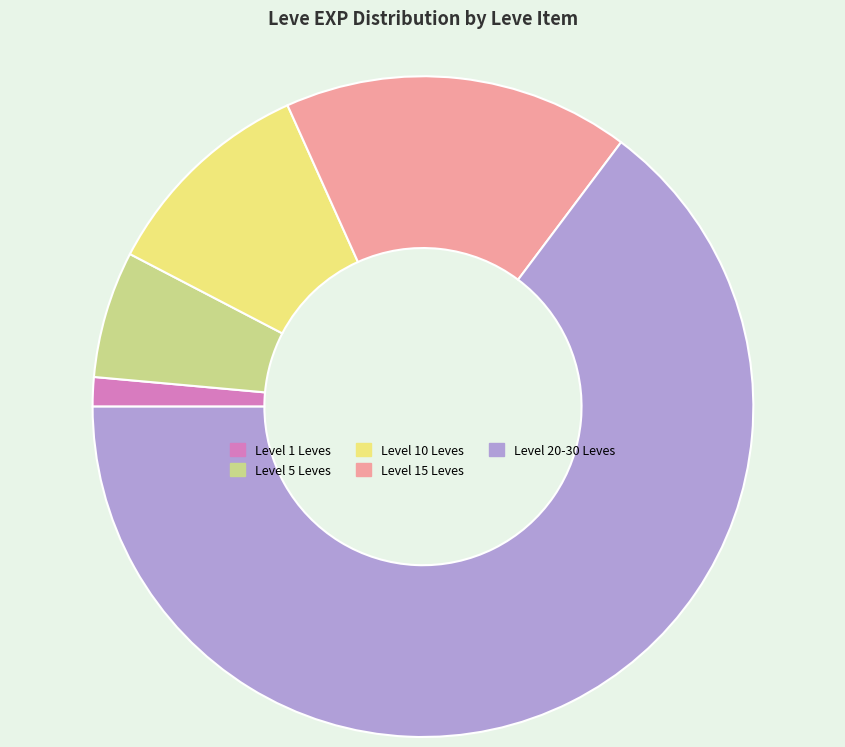

What is the largest slice in the pie chart?

Level 20-30 Leves